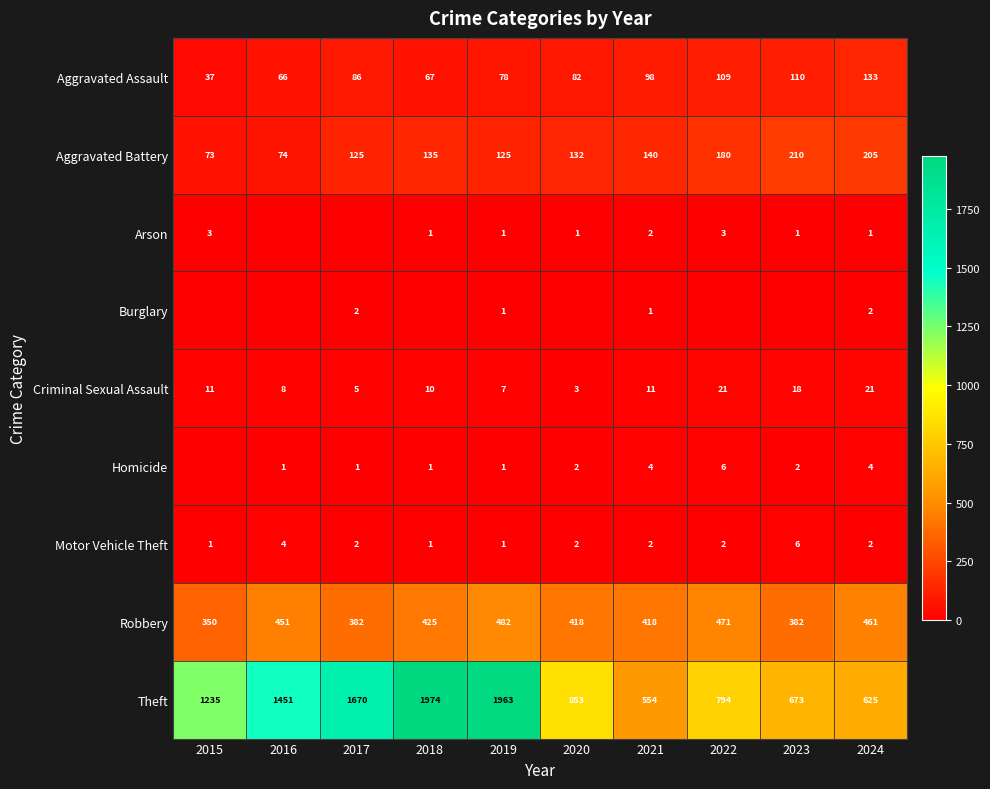

Is the value of Aggravated Battery at 2024 greater than the value of Robbery at 2022?

No